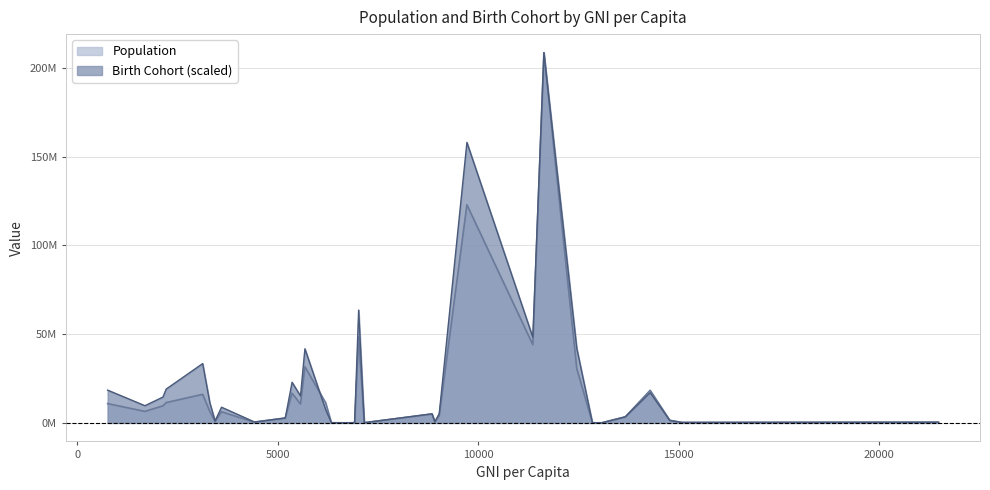

What position from the left is Saint Lucia?

17